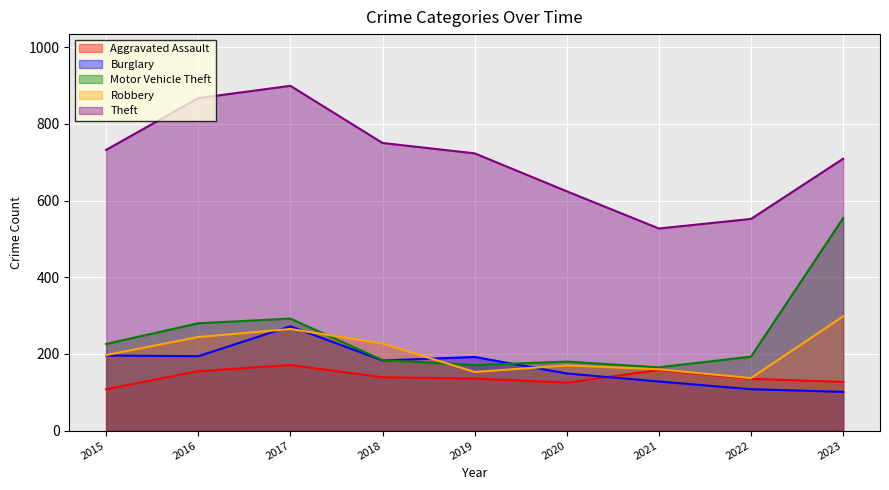

At which category does Motor Vehicle Theft reach its first local peak?

2017